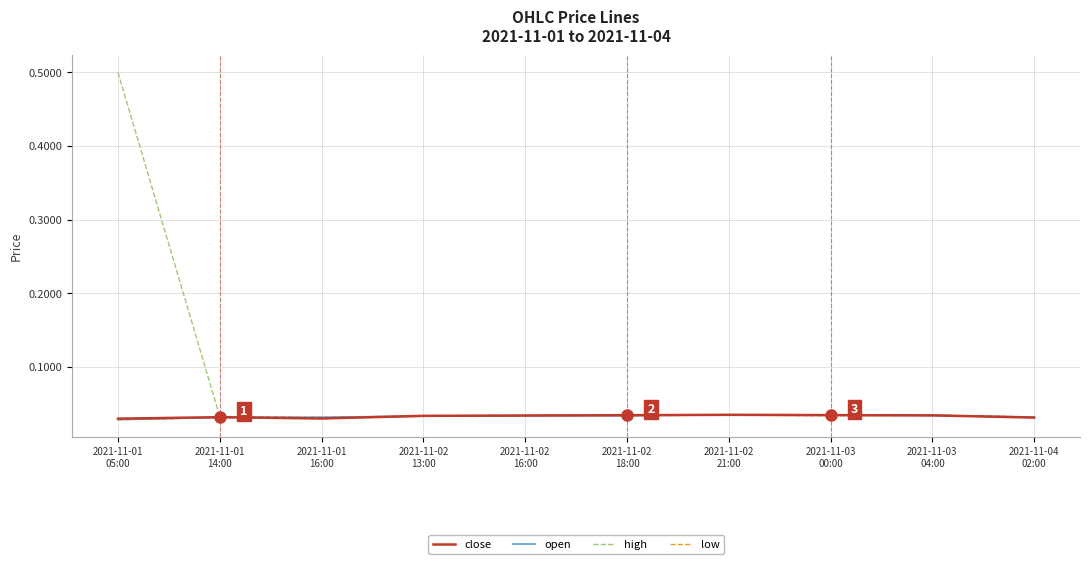

Which series has the largest total across all categories?

high